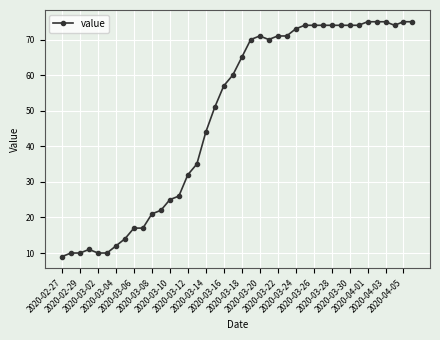

What is the minimum value shown in the chart?

9